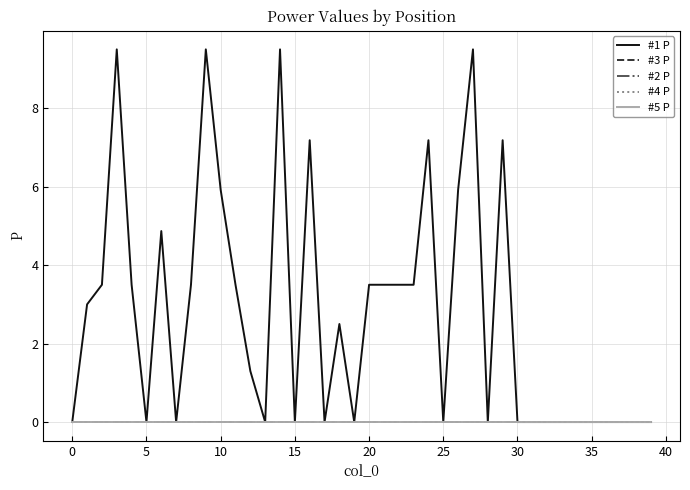

Does the chart have visible grid lines?

Yes